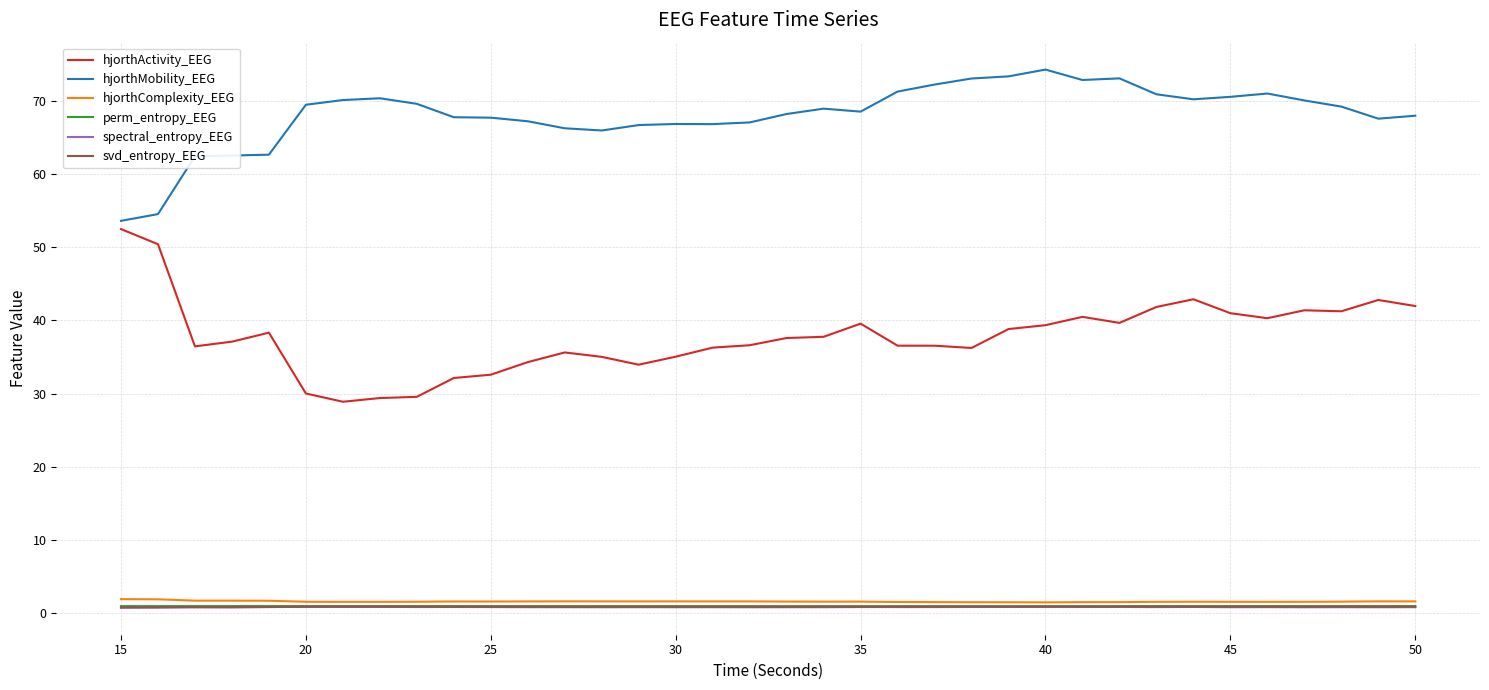

What is the sum of all hjorthActivity_EEG values?

1360.4